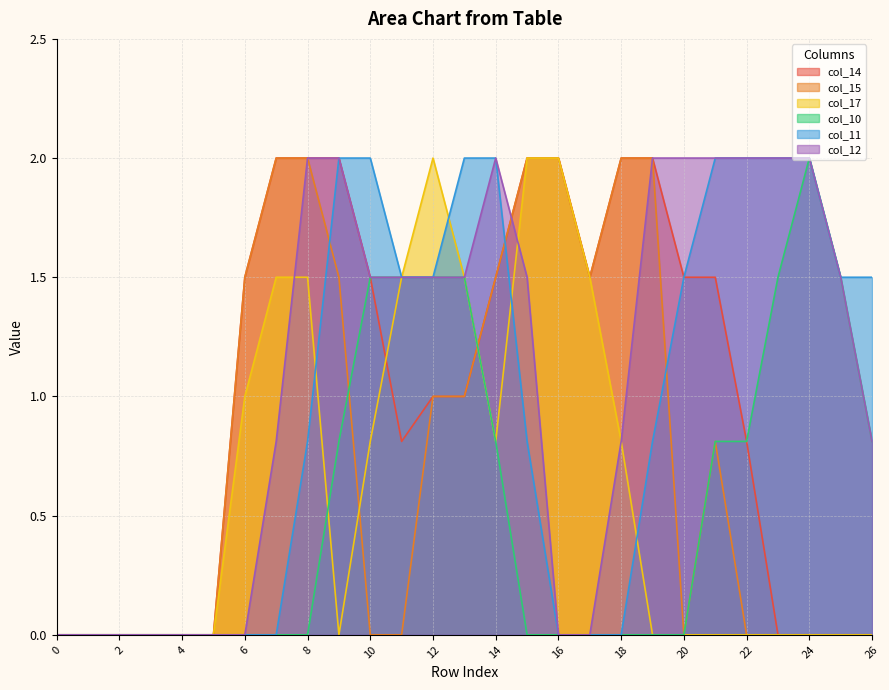

How many lines are shown in the chart?

6